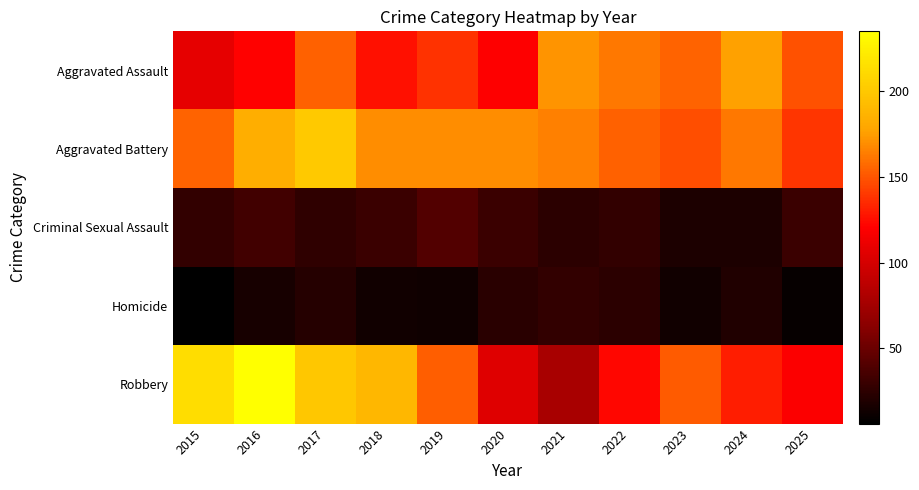

Count the number of categories in the chart.

11